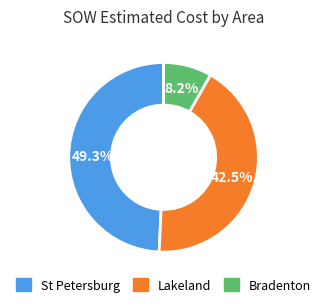

Does any single category account for the majority?

No